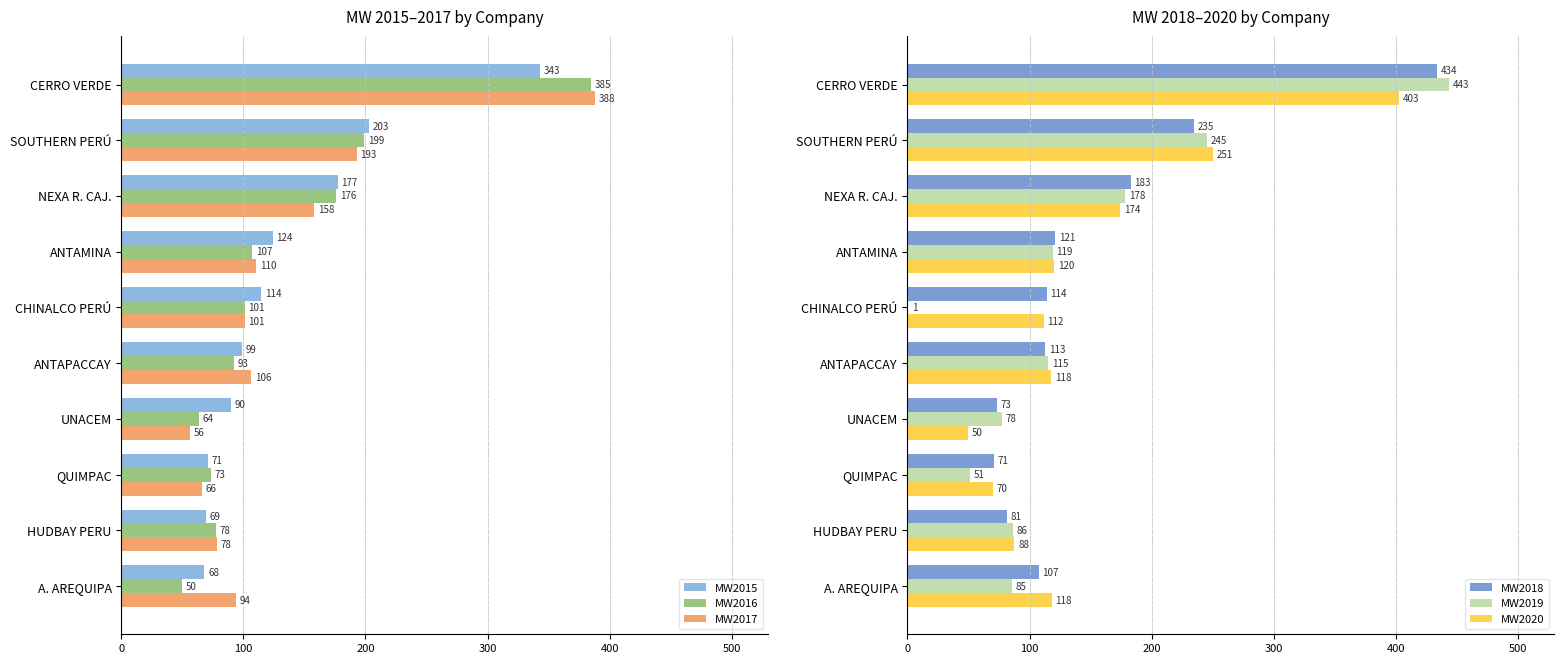

Rank the categories by MW2017 value from lowest to highest.

UNACEM, QUIMPAC, HUDBAY PERU, A. AREQUIPA, CHINALCO PERÚ, ANTAPACCAY, ANTAMINA, NEXA R. CAJ., SOUTHERN PERÚ, CERRO VERDE